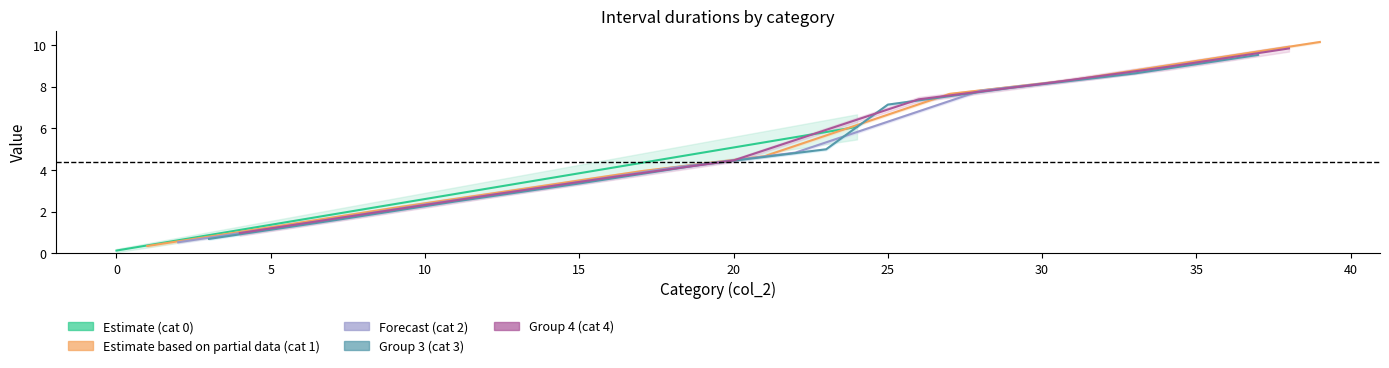

True or false: col_1 has a value of 1.4 at 3.

False